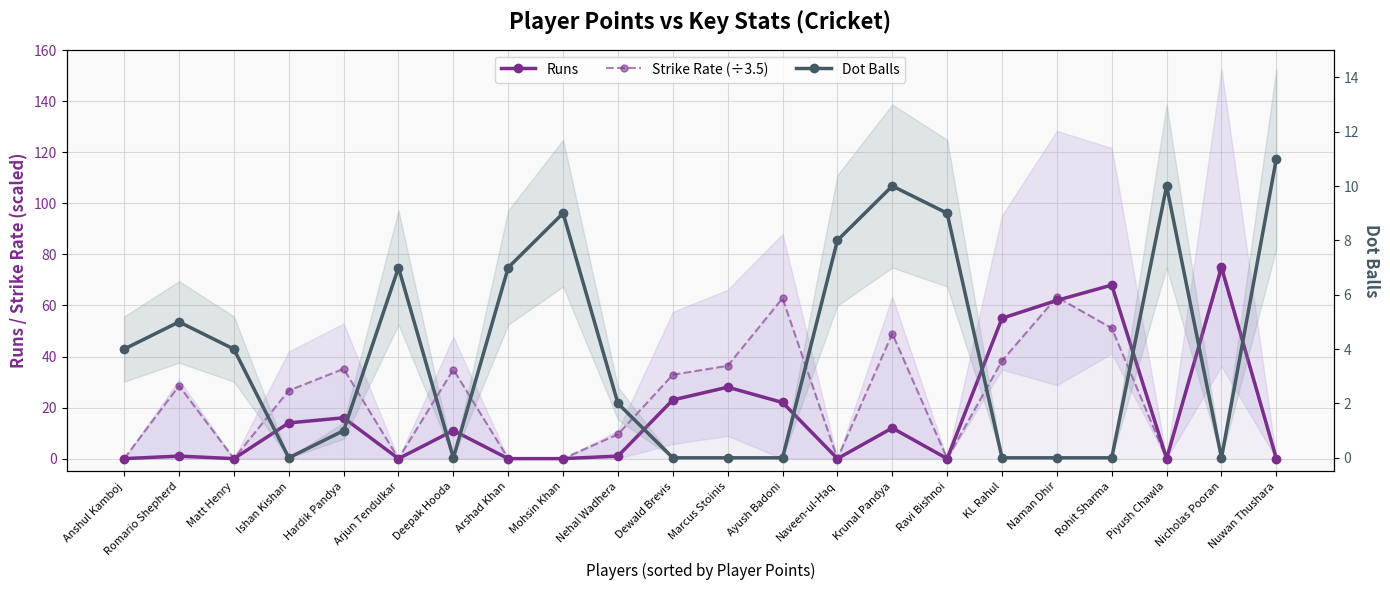

Is it true that Dot Balls equals 8.0 at Naveen-ul-Haq?

True